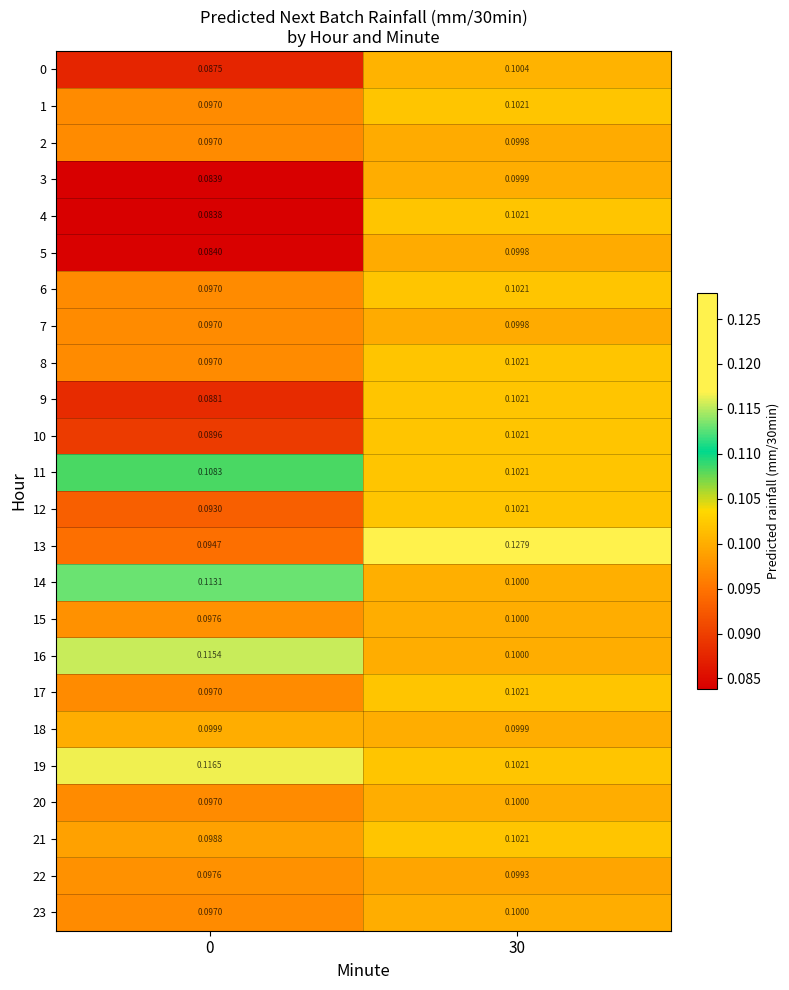

Is the value of 10 at 0 greater than the value of 20 at 30?

No